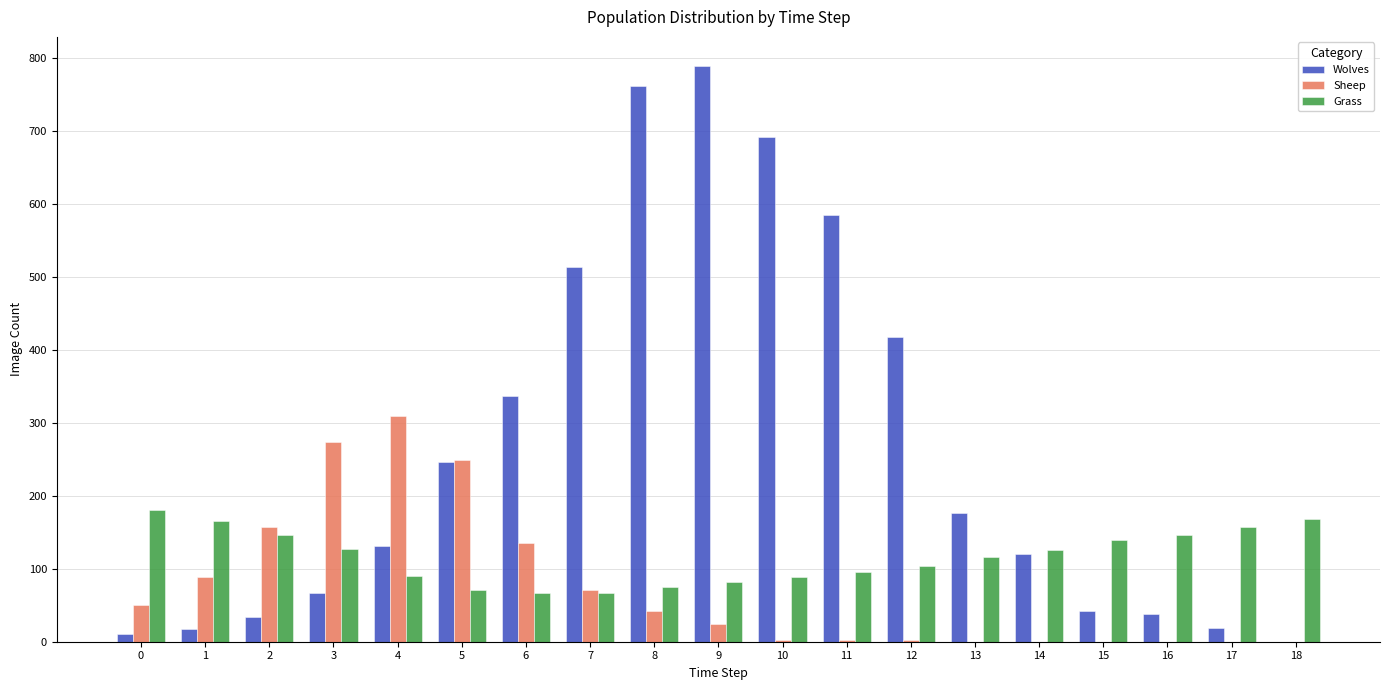

What is the sum of all Sheep values?

1409